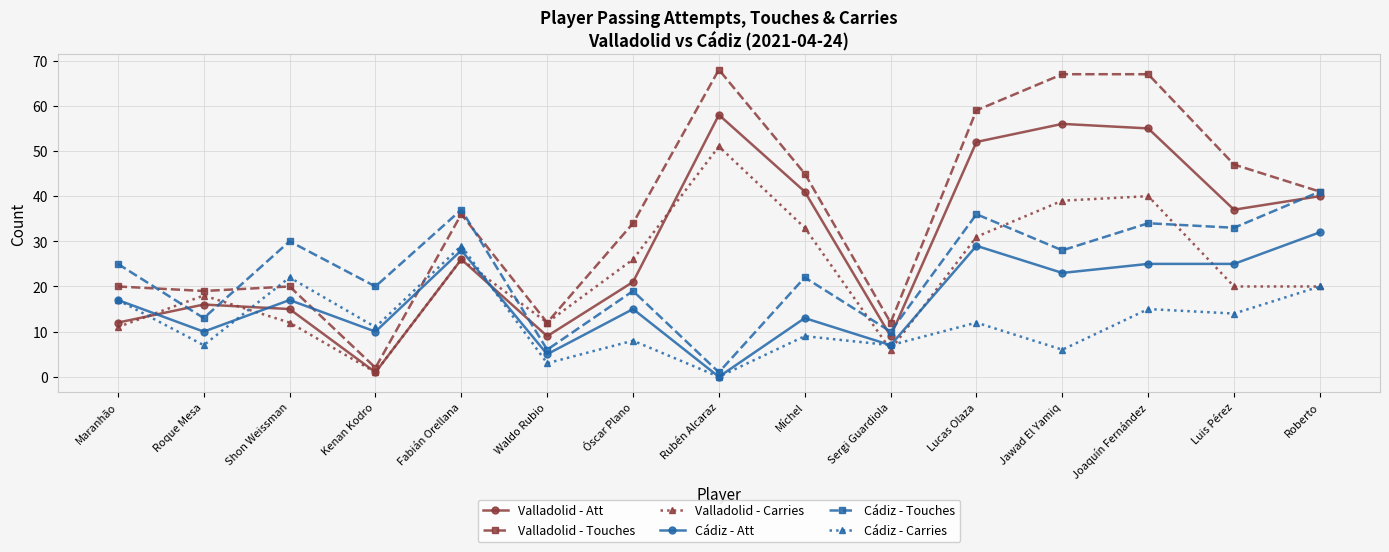

Is it true that Valladolid - Touches equals 67 at Jawad El Yamiq?

True